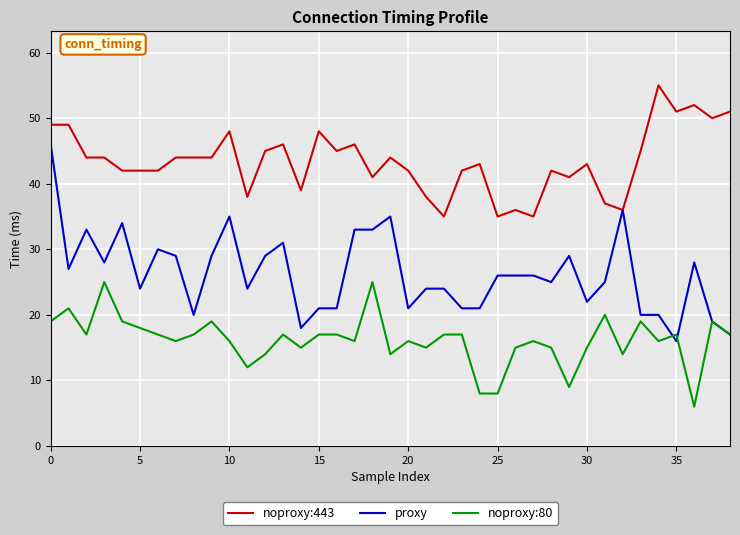

List the series in order of their peak value, lowest first.

noproxy:80, proxy, noproxy:443